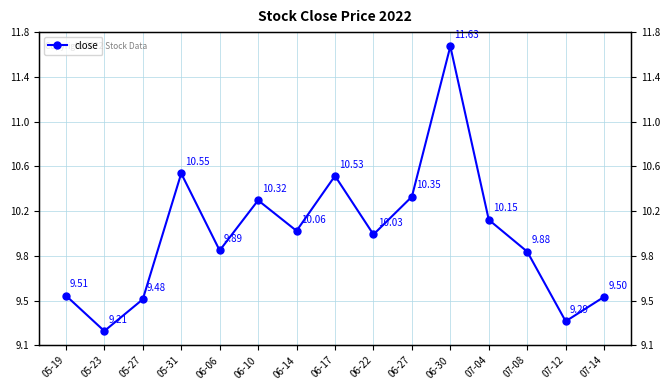

What is the label of the 11th point from the left?

06-30